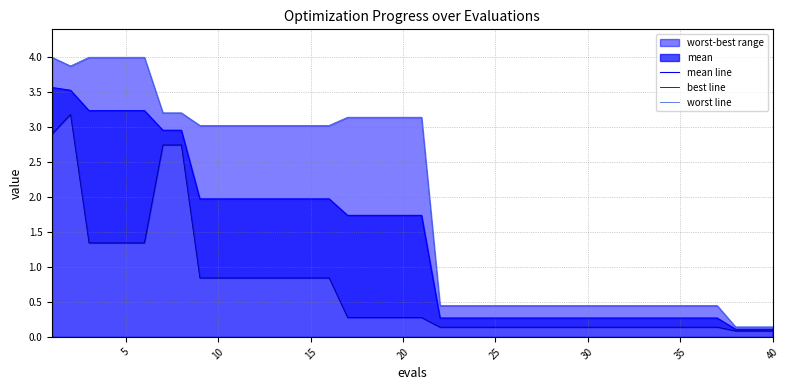

What is the value of the best line point at the 27th from the left?

0.1